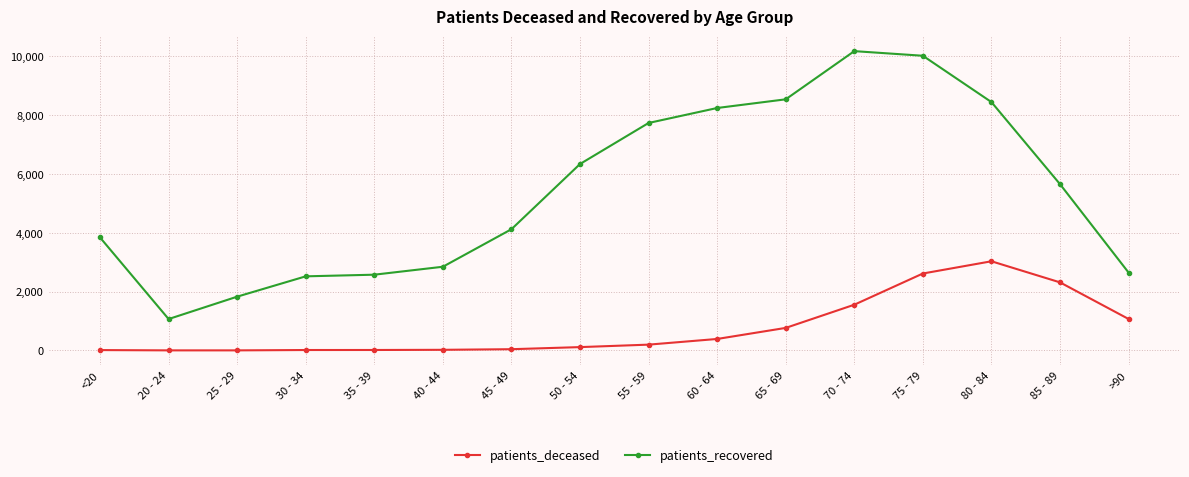

Between 85 - 89 and >90, which series saw the biggest shift?

patients_recovered